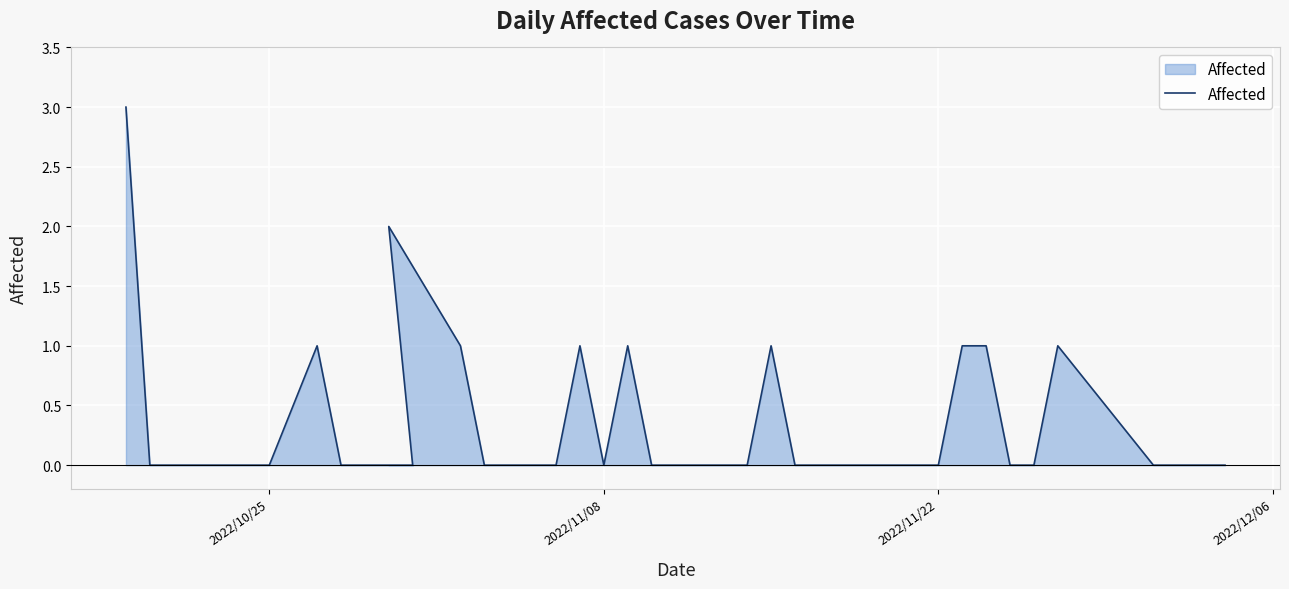

Is it true that the value at 8 is 1?

False